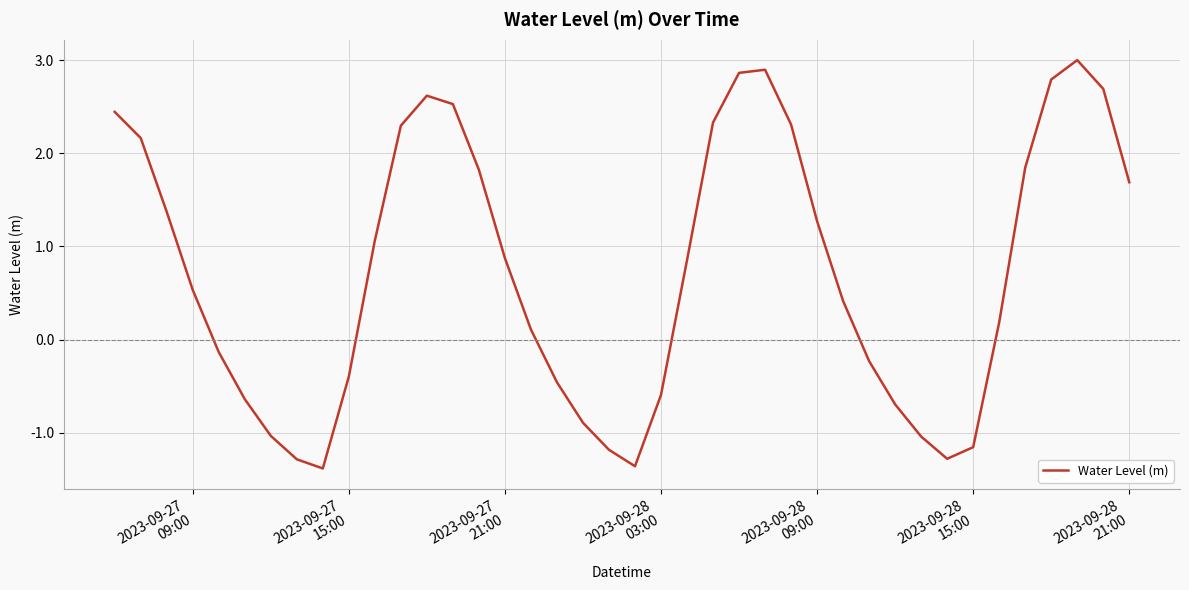

How many lines are shown in the chart?

1